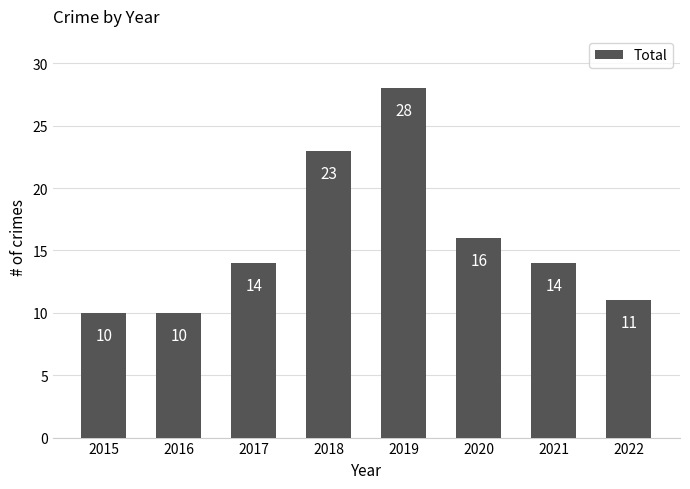

What is the value of the 8th bar from the left?

11